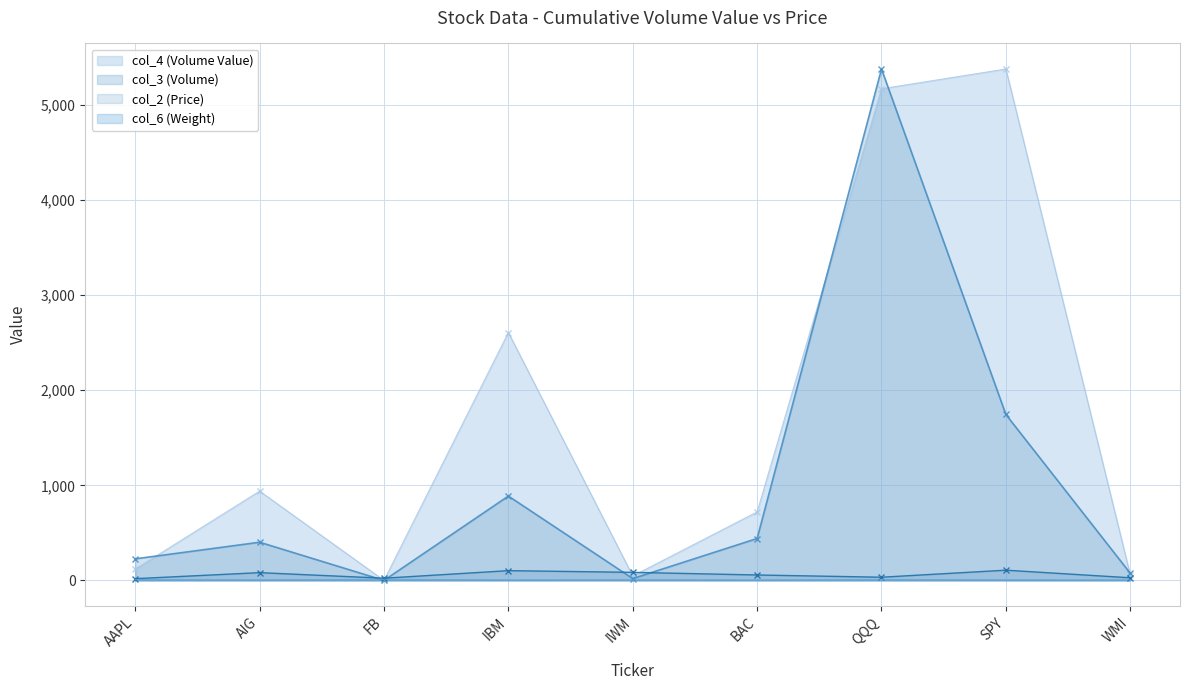

What is the difference between the highest and lowest values at AIG?

931.5